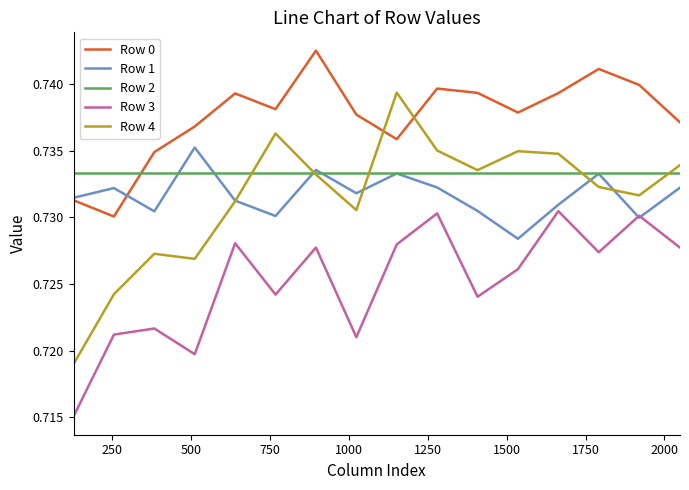

How many interior local valleys does the Row 1 series have?

5